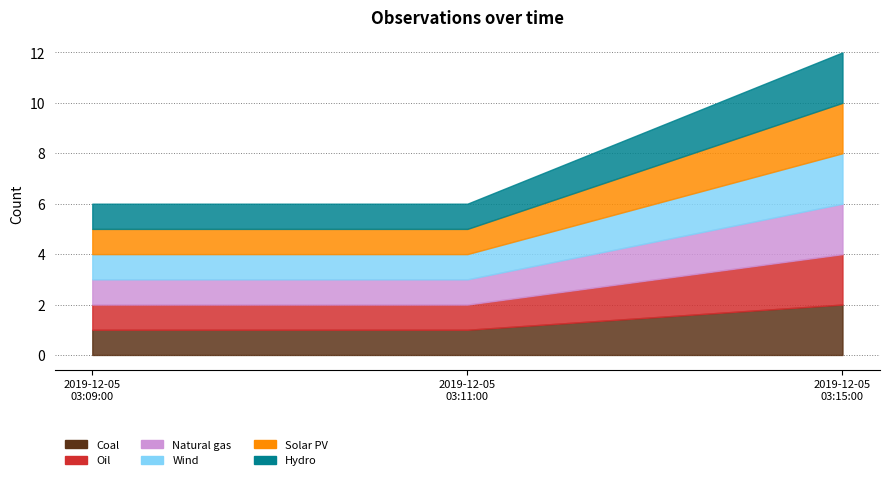

What position from the left is 2019-12-05 03:15:00?

3